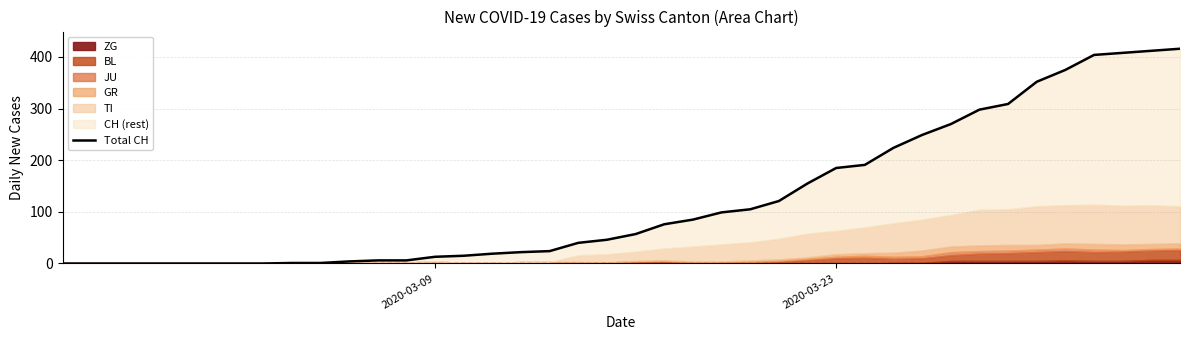

Reading left to right, extract all data points from this chart.

0	0	0	0	0	0	0	0	1	1	4	6	6	13	15	19	22	24	40	46	57	76	85	99	105	121	155	185	191	224	249	270	298	309	352	375	404	408	412	416